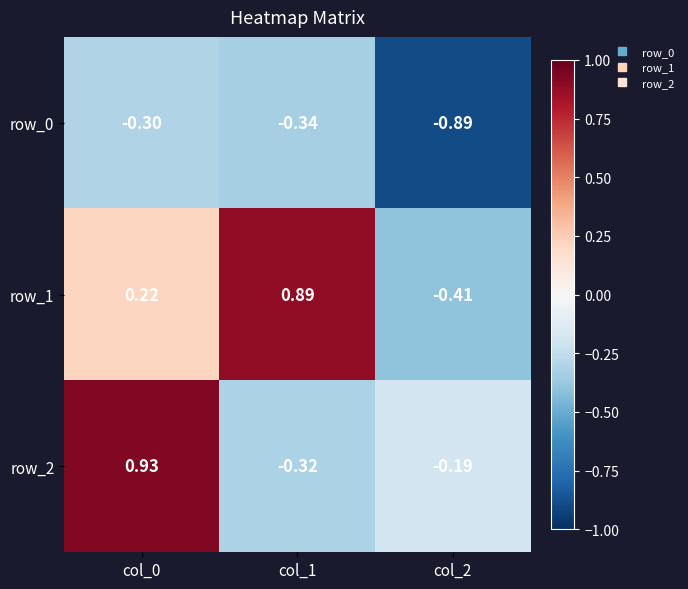

Is the value of row_0 at col_1 greater than the value of row_1 at col_0?

No